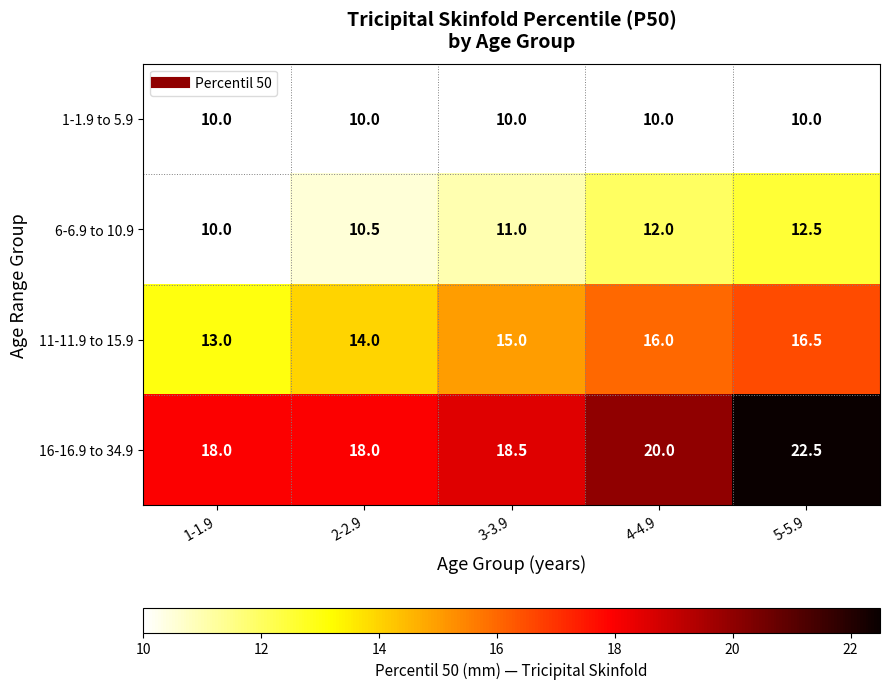

The value of 6-6.9 to 10.9 at 4-4.9 is 7.0. True or false?

False